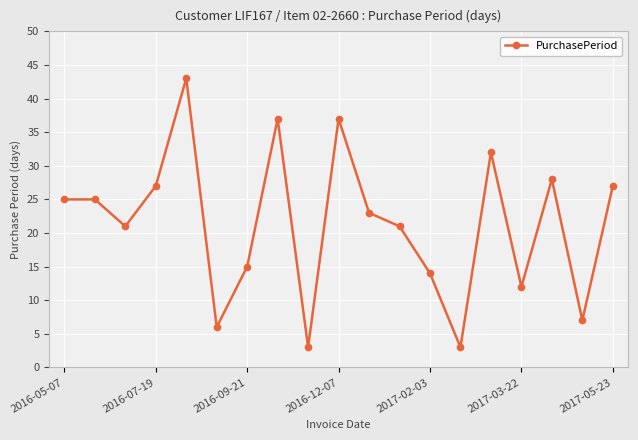

How many interior local valleys (lower than both neighbors) does the data have?

6